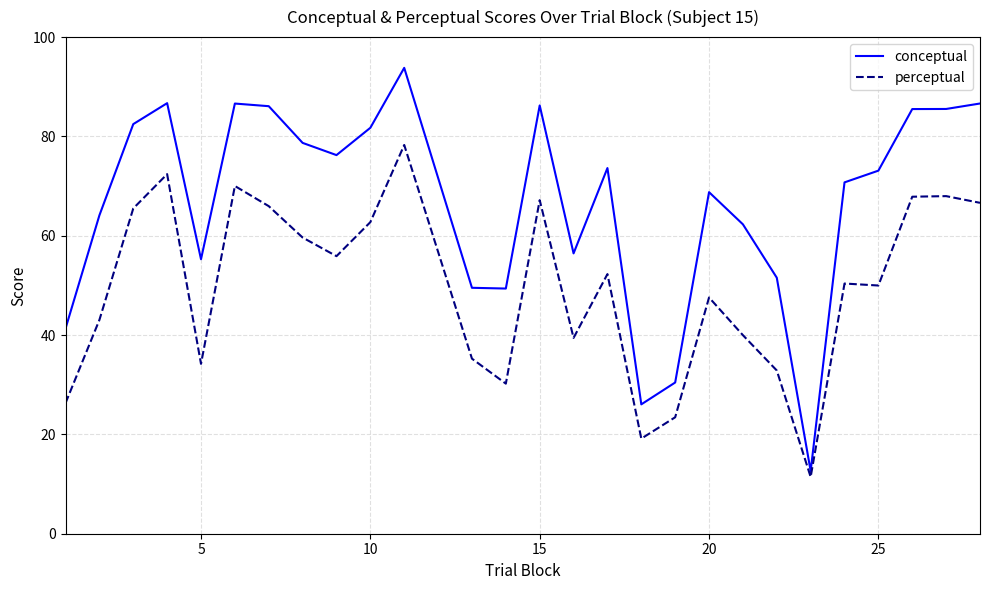

True or false: conceptual and perceptual intersect in this chart.

False